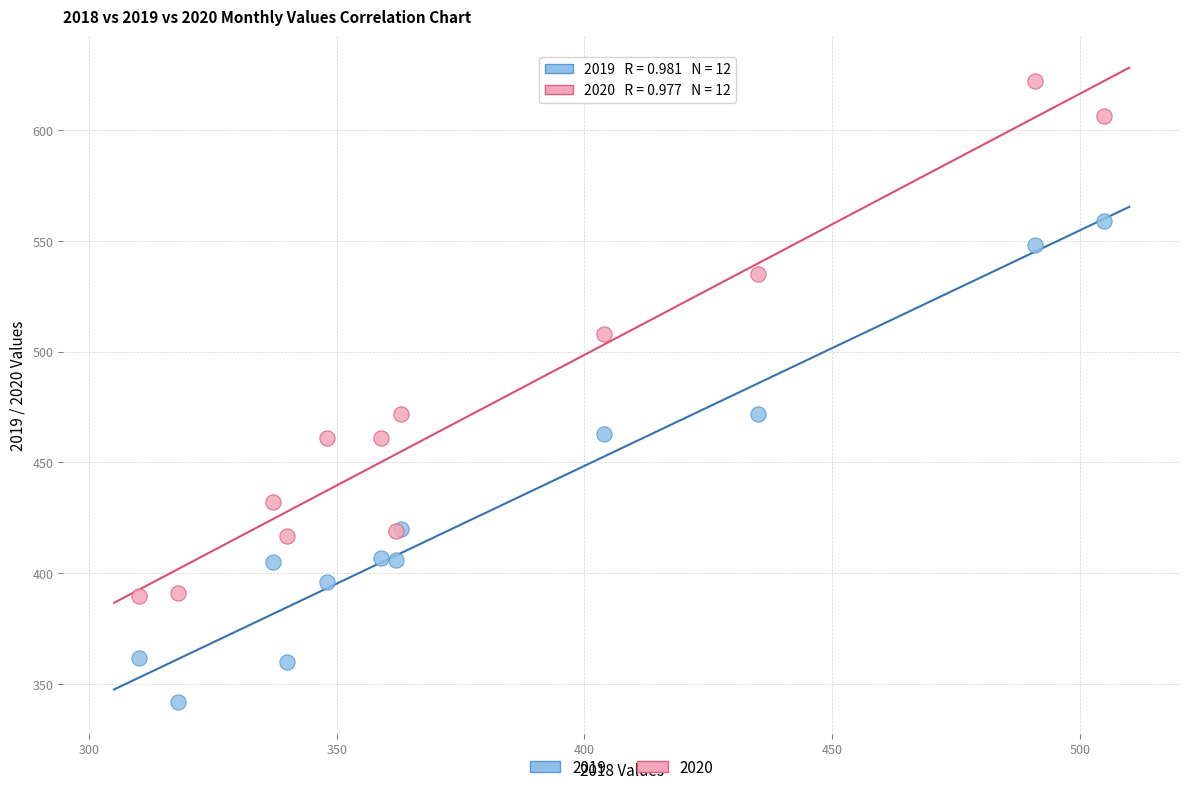

Which series has the widest spread of Y values?

2020